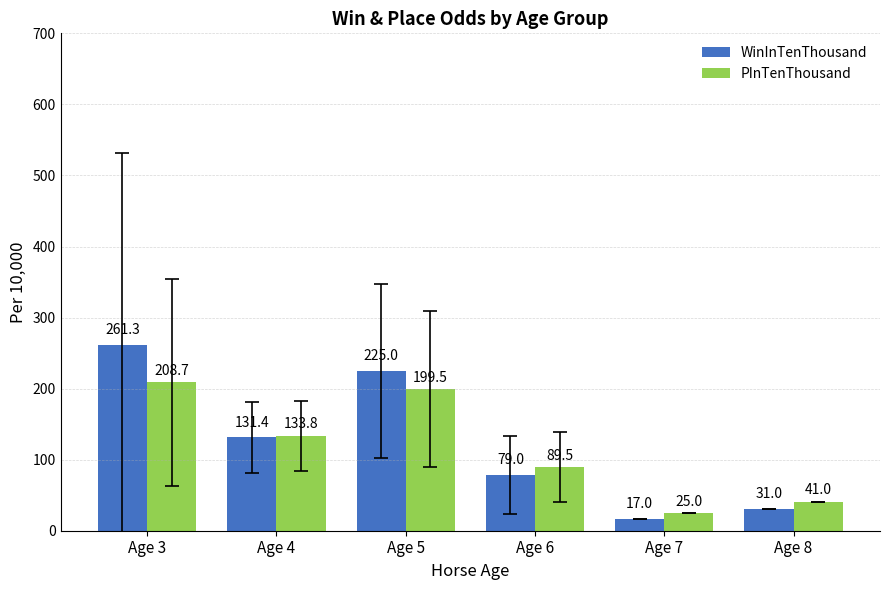

Reading left to right, list all the values displayed in this chart.

WinInTenThousand: Age 3=261.3	Age 4=131.4	Age 5=225.0	Age 6=79.0	Age 7=17.0	Age 8=31.0
PInTenThousand: Age 3=208.7	Age 4=133.8	Age 5=199.5	Age 6=89.5	Age 7=25.0	Age 8=41.0